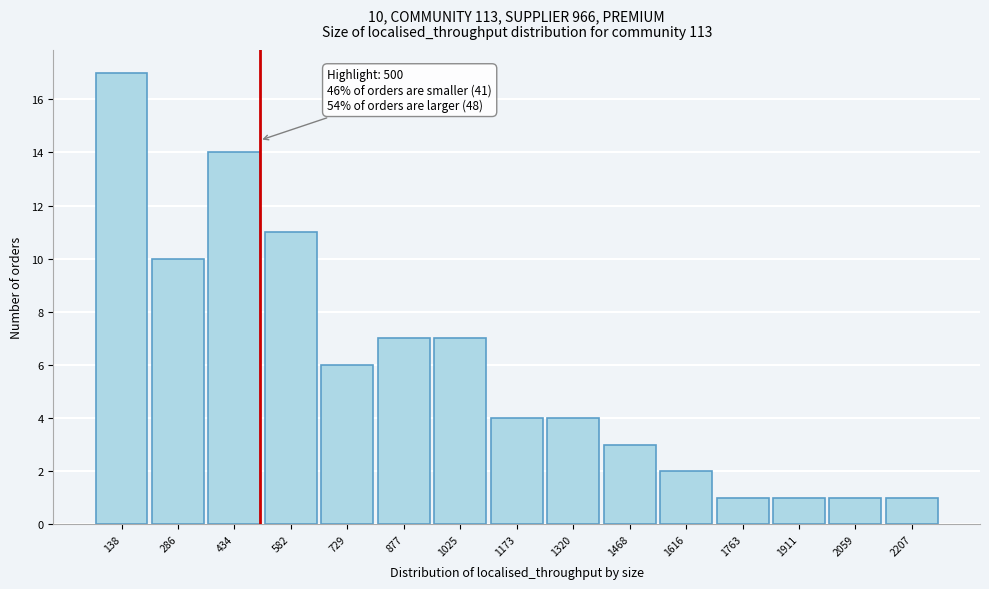

Which range on the x-axis has the tallest bar?

60 to 220